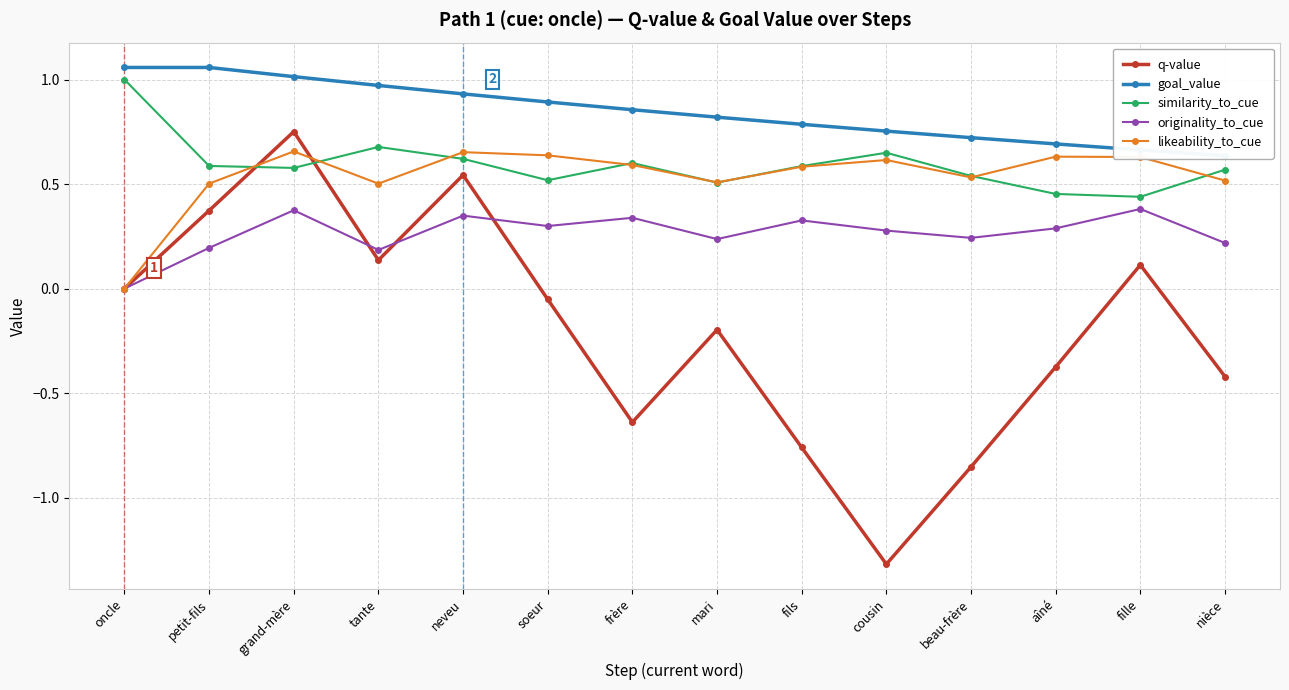

How many lines are shown in the chart?

5